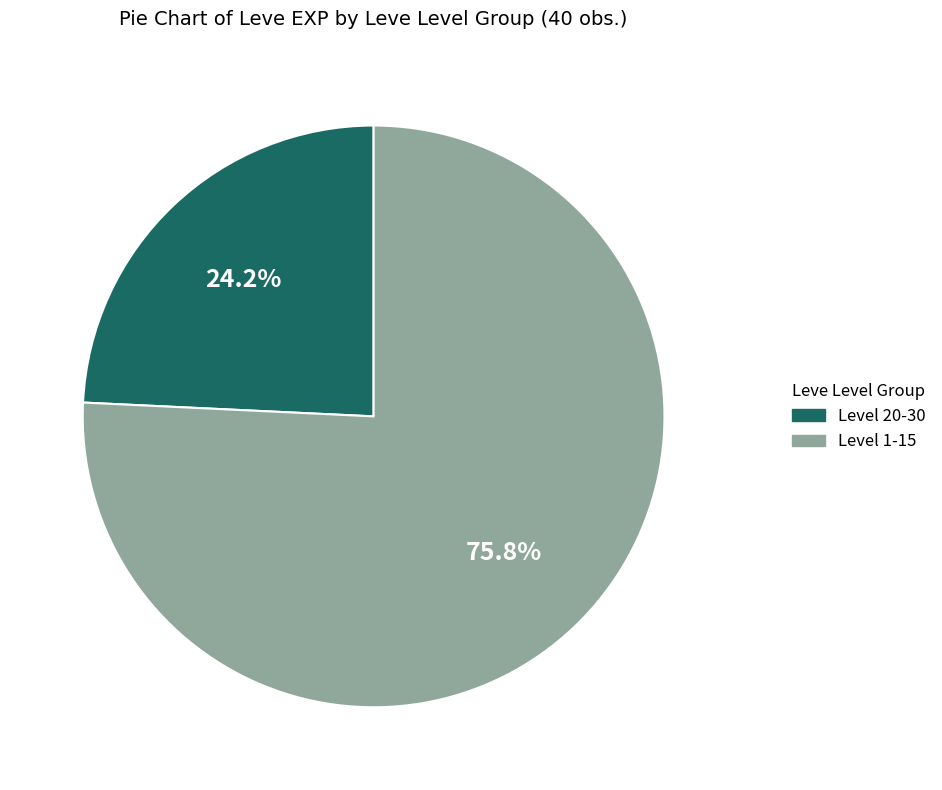

Which has a higher value, Level 20-30 or Level 1-15?

Level 1-15